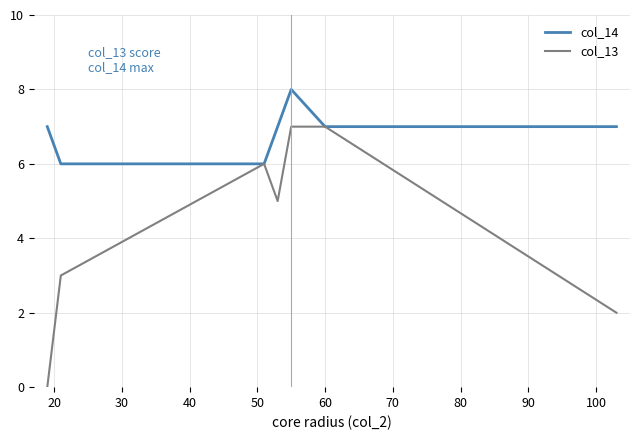

Which series has the widest spread of values?

col_13